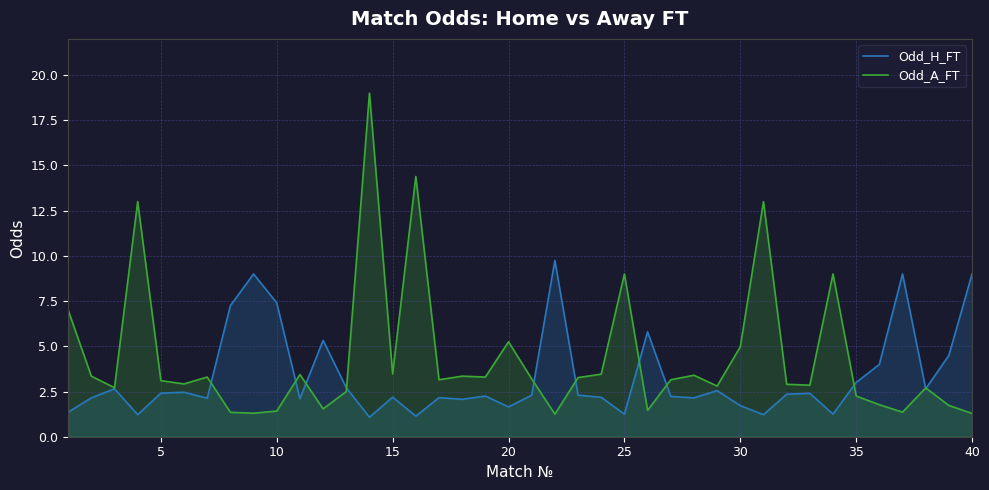

Count the number of data series in this chart.

2